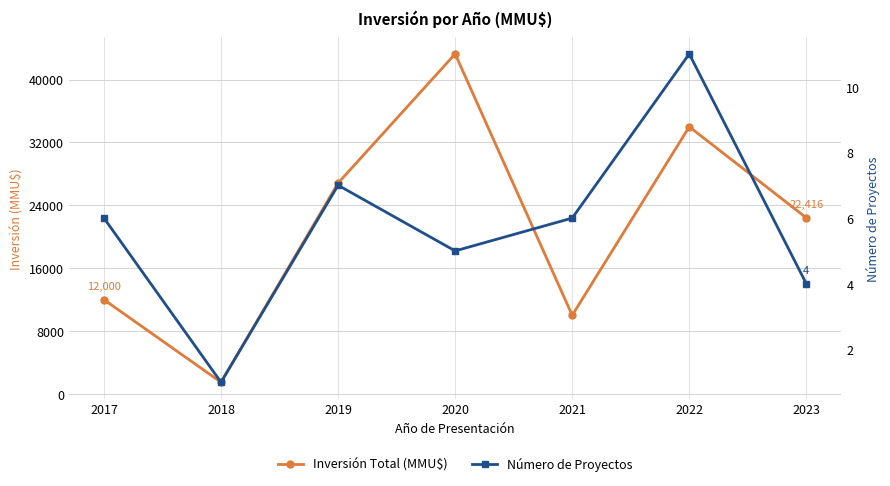

Reading left to right, transcribe all the data shown in this chart.

Inversión Total (MMU$): 12000	1500	26831	43262	10015	33993	22416
Número de Proyectos: 6	1	7	5	6	11	4